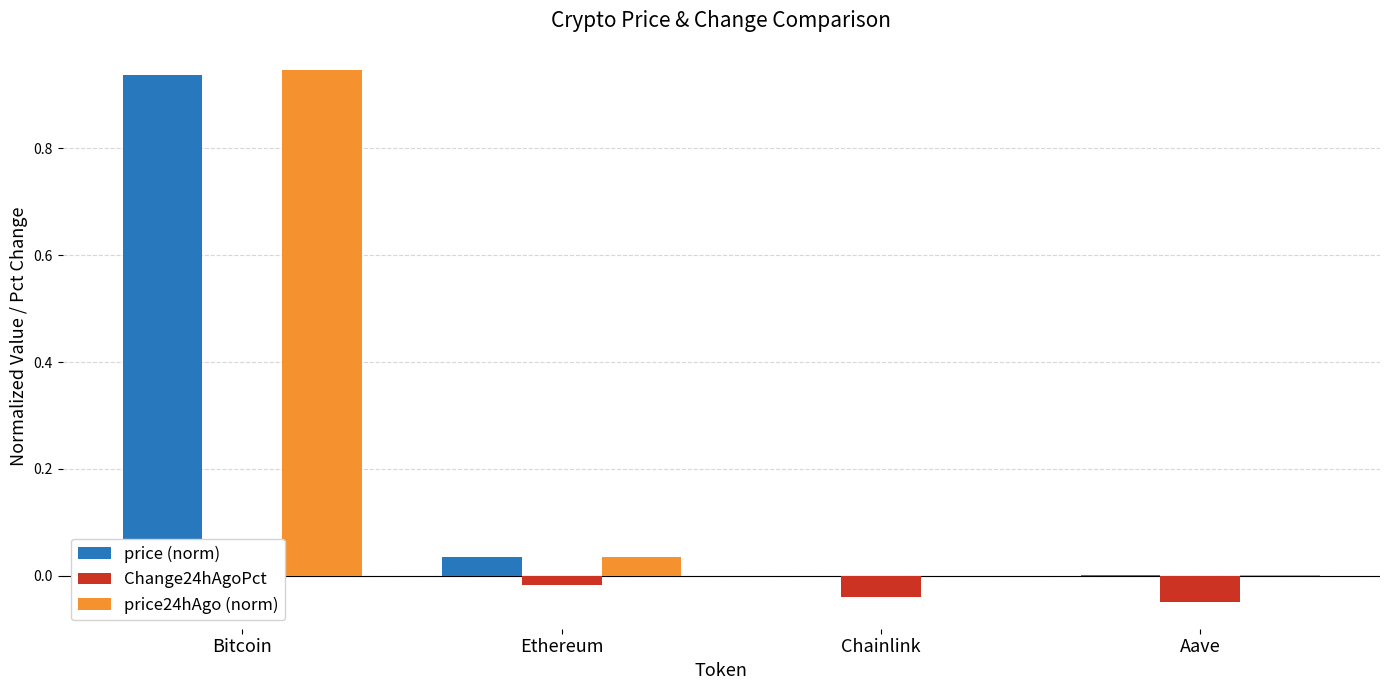

Is the value of price (norm) at Aave greater than the value of price24hAgo (norm) at Chainlink?

Yes